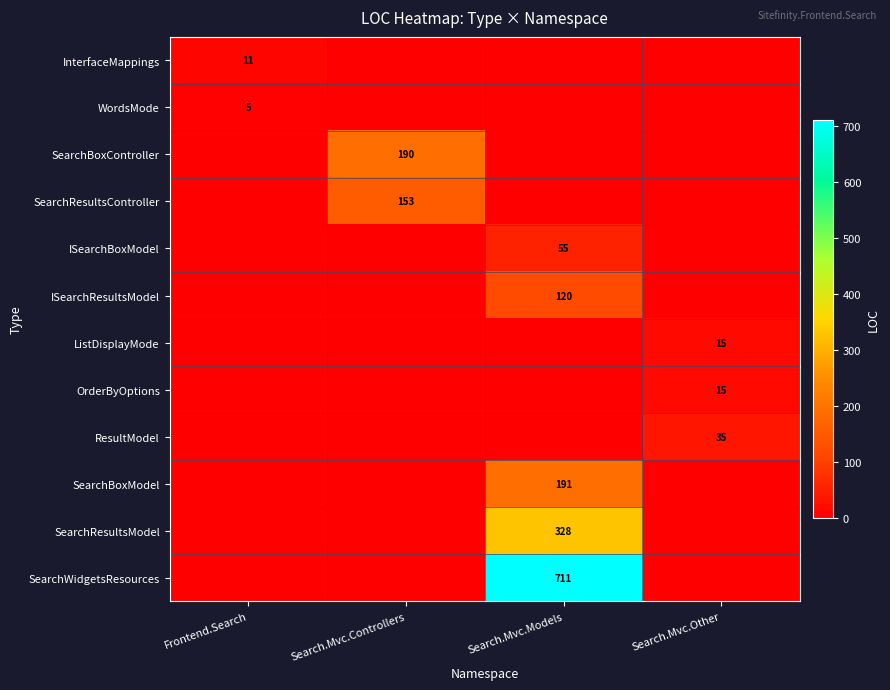

The SearchBoxModel series shows 191 at Search.Mvc.Models. True or false?

True